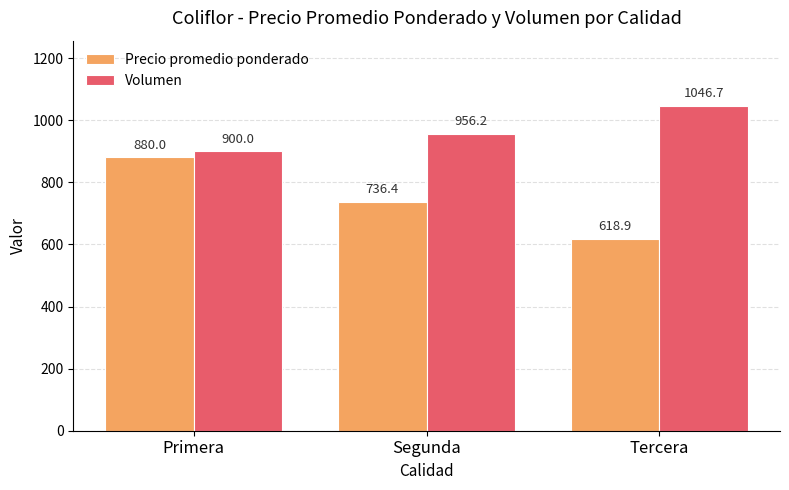

Reading right to left, extract all data points from this chart.

Precio promedio ponderado: Tercera=618.9	Segunda=736.4	Primera=880.0
Volumen: Tercera=1046.7	Segunda=956.2	Primera=900.0